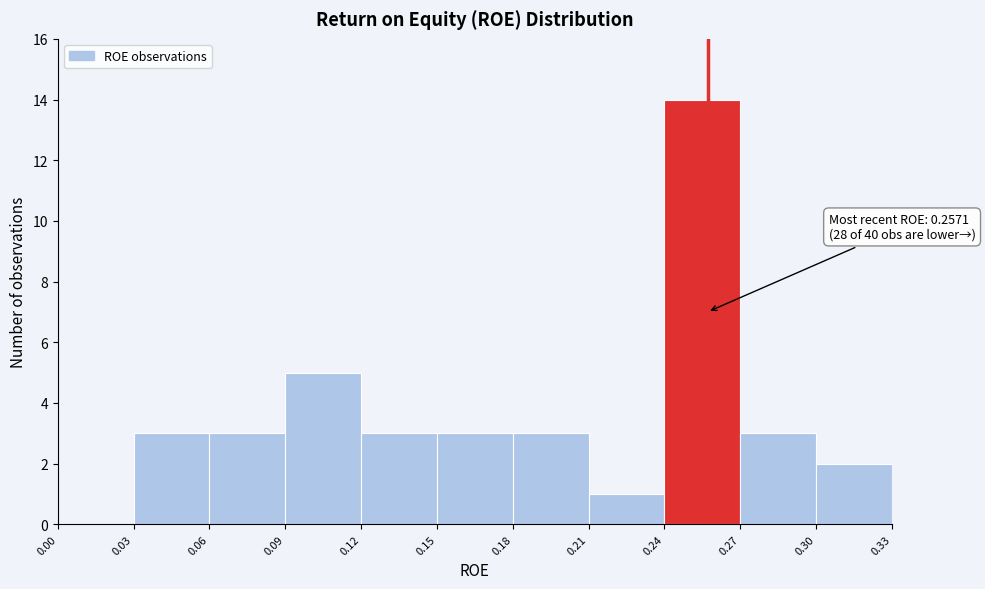

Which range on the x-axis has the tallest bar?

0.24 to 0.27